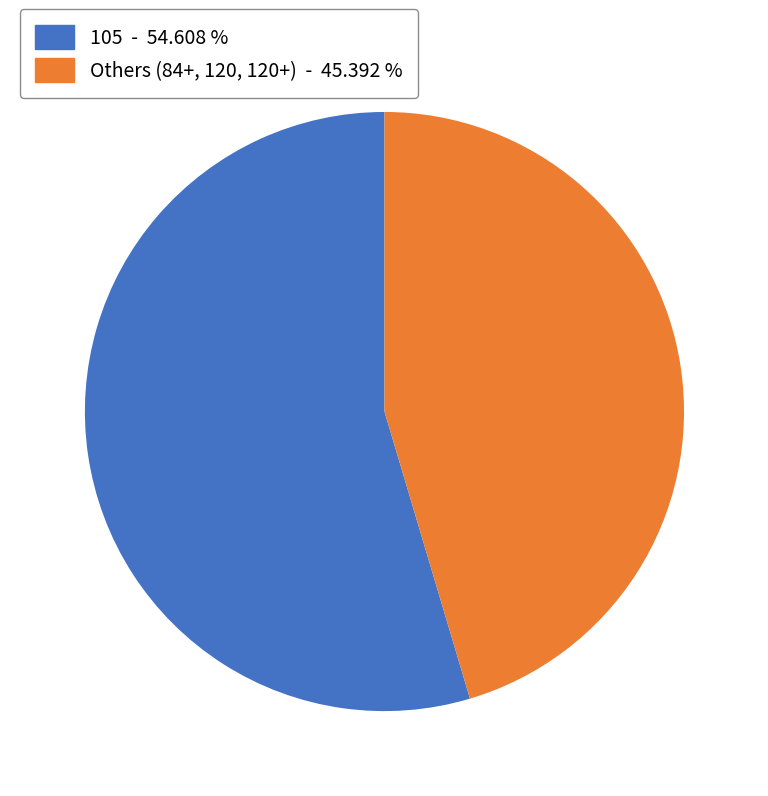

Is there any slice that represents more than half of the pie?

Yes